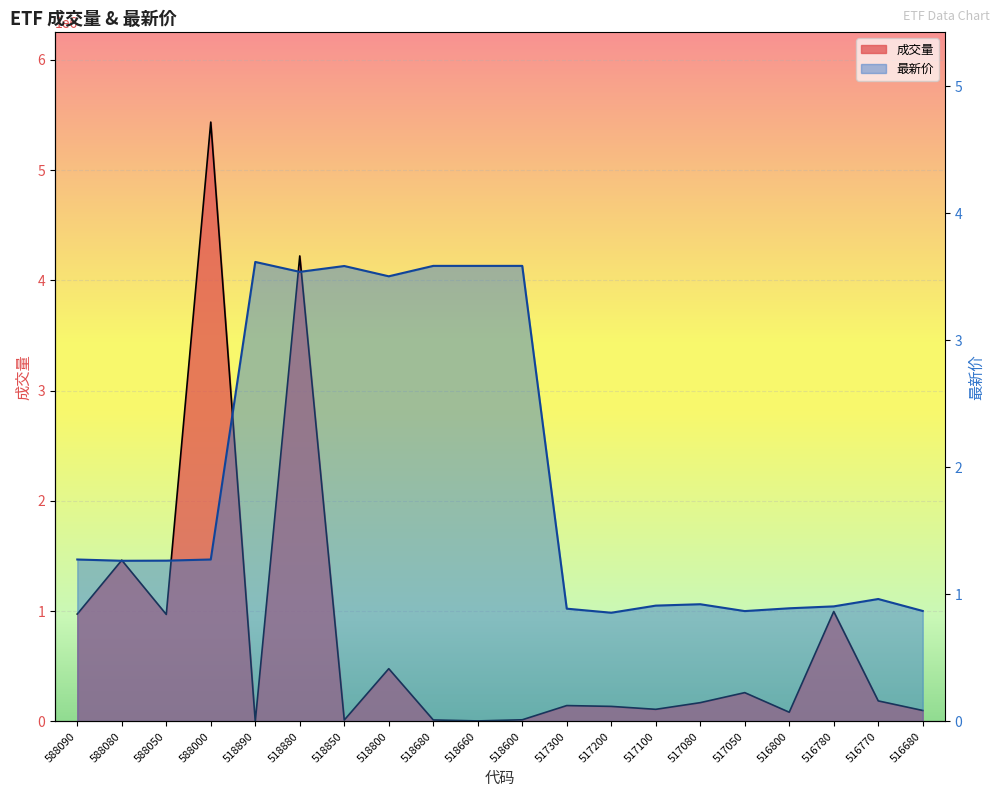

In 最新价, how many points are higher than both neighbors (excluding endpoints)?

4